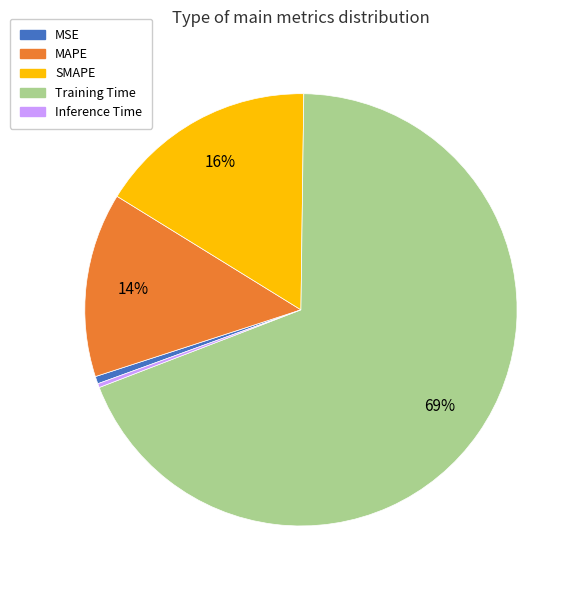

To the nearest percent, what is the difference between the largest and smallest slice percentages?

69%